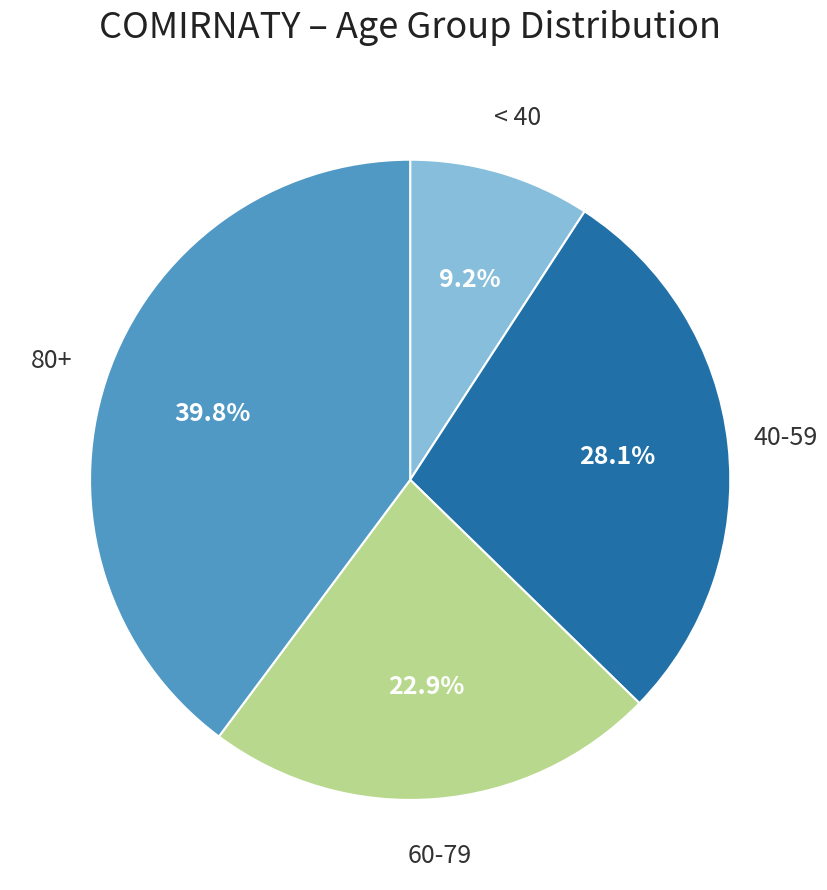

Is there a majority slice in this chart?

No